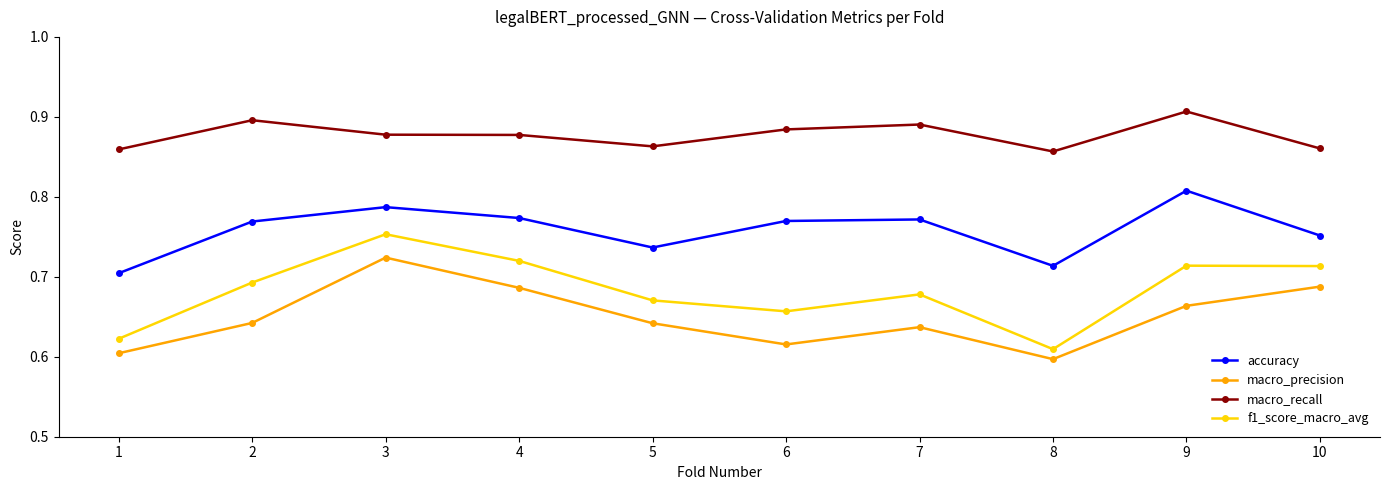

True or false: macro_recall has a value of 0.9 at 3.

True